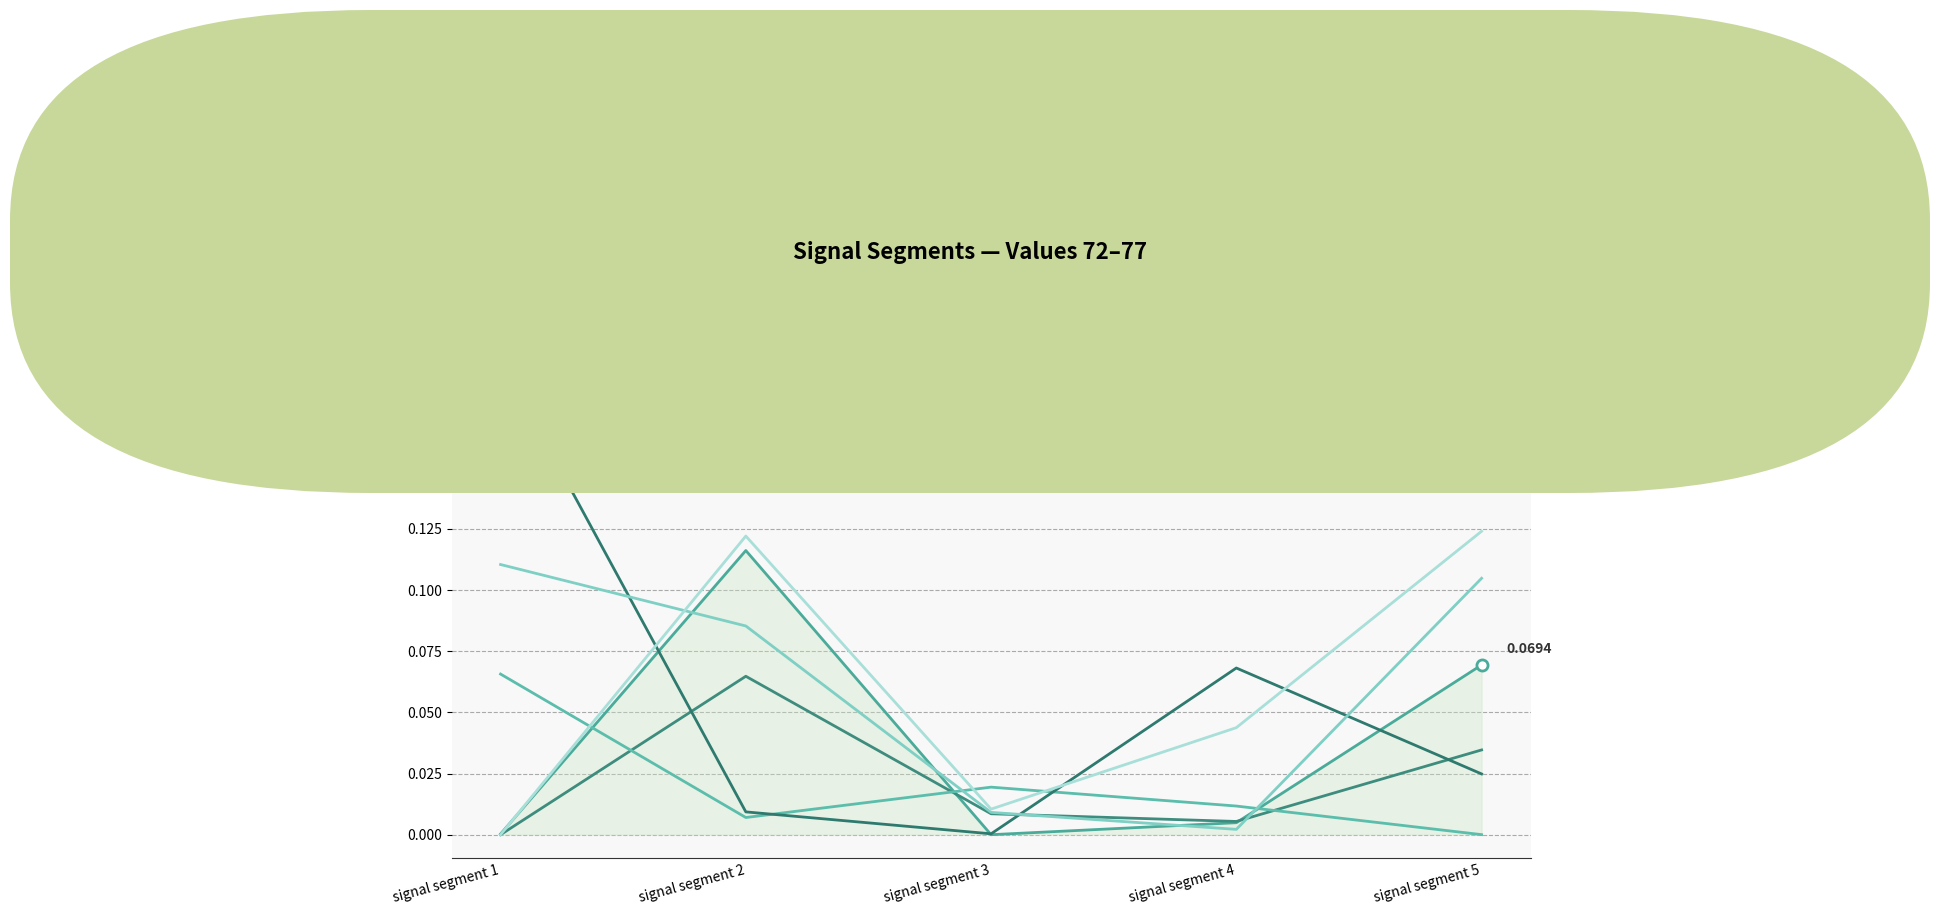

At which label is Signal_Value_75 closest to 0?

signal segment 3